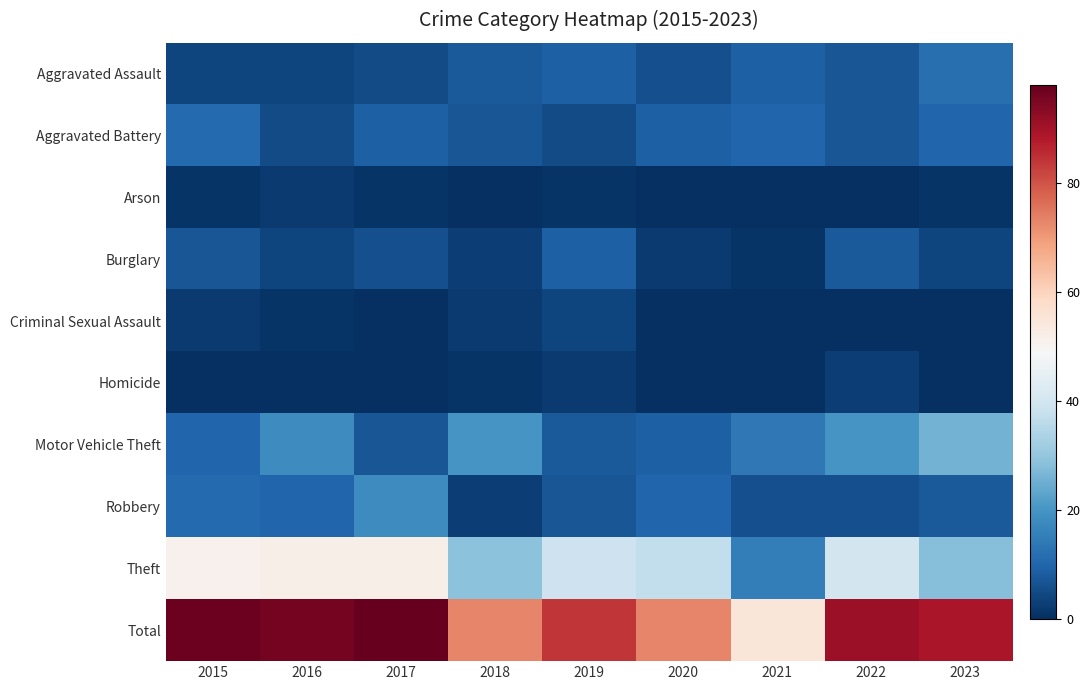

Which label corresponds to the smallest value in the chart?

2018